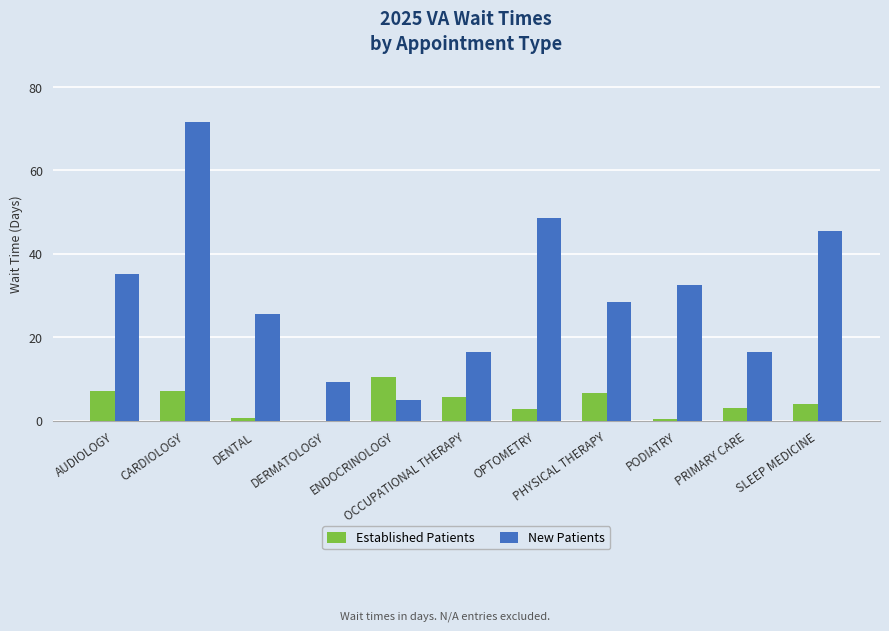

Are the bars horizontal?

No